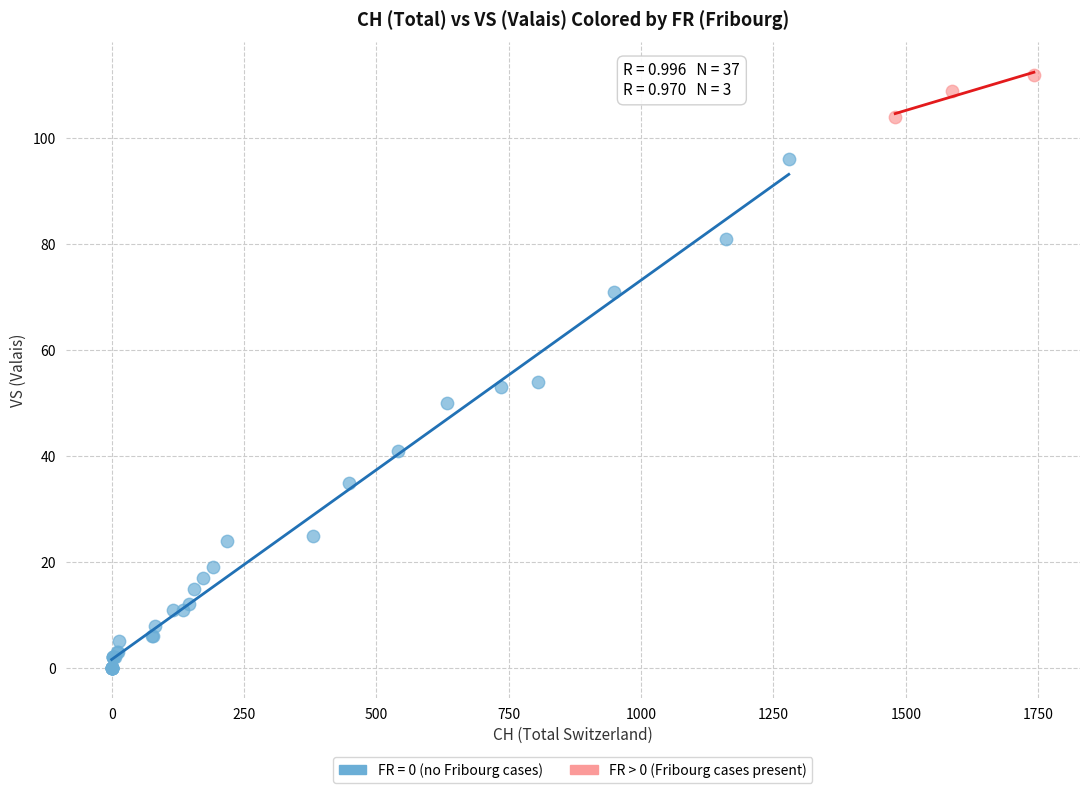

Which series has the widest spread of Y values?

FR = 0 (no Fribourg cases)